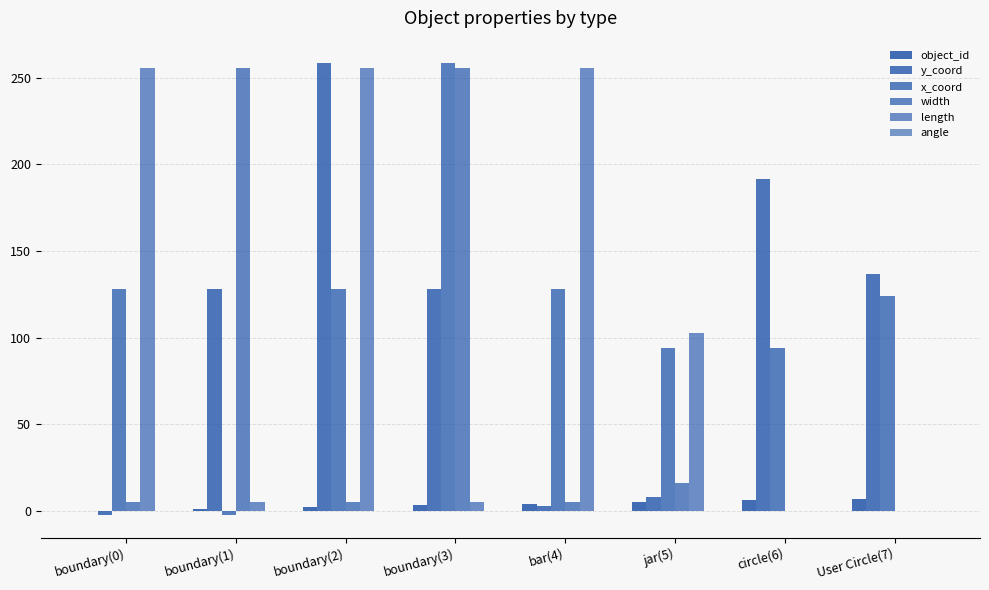

List the labels in order of y_coord value, largest first.

boundary(2), circle(6), User Circle(7), boundary(1), boundary(3), jar(5), bar(4), boundary(0)